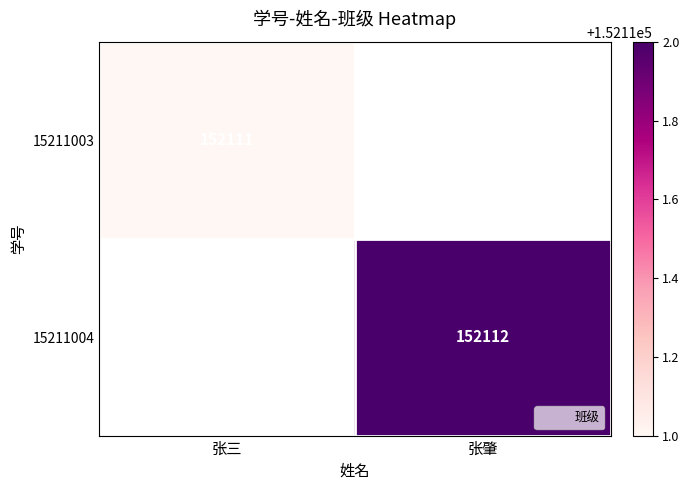

Which category has the lowest value across all series?

张三